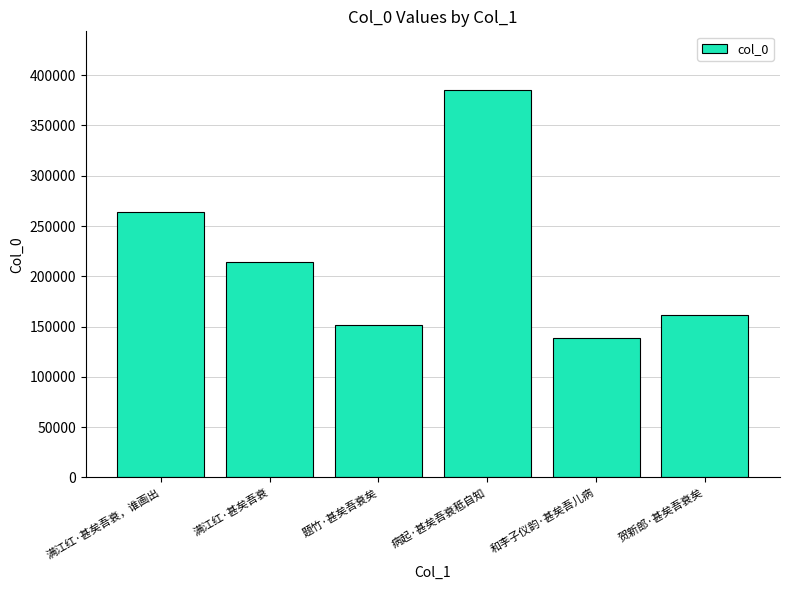

What is the ratio of the value at 满江红·甚矣吾衰，谁画出 to the value at 贺新郎·甚矣吾衰矣?

1.6